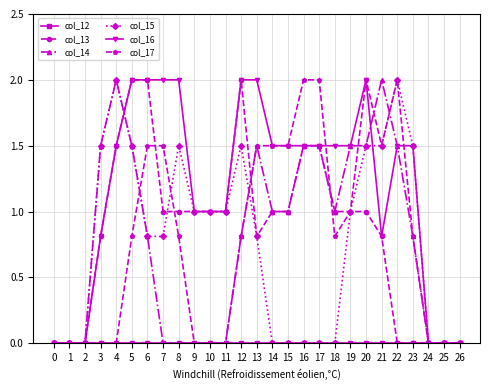

Which series has the largest total across all categories?

col_16